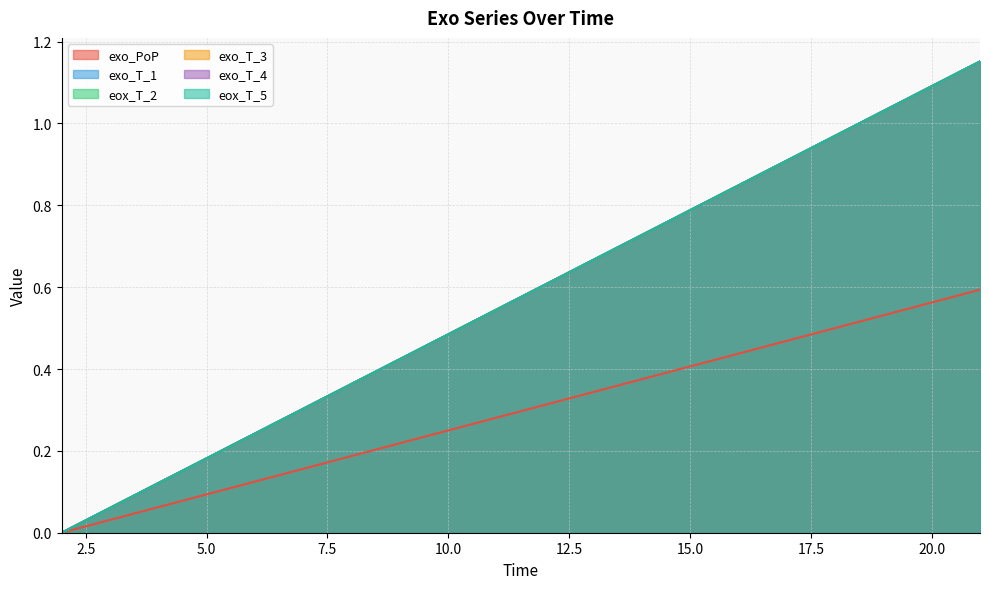

The eox_T_5 series shows 1.0 at 19. True or false?

True